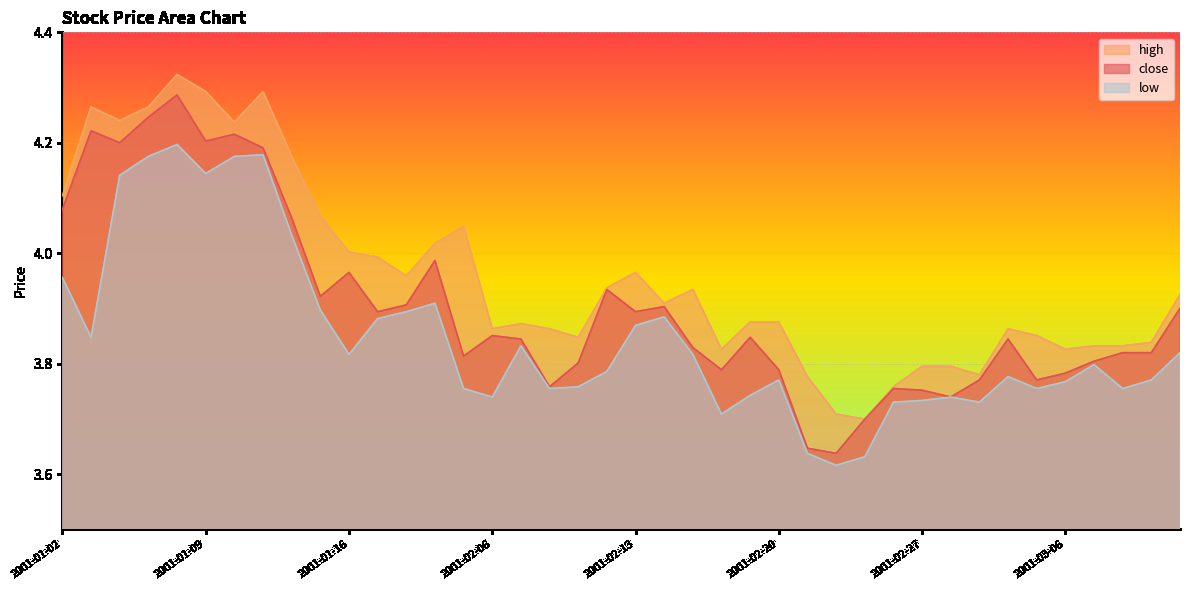

The low series shows 3.8 at 2001-02-12. True or false?

True